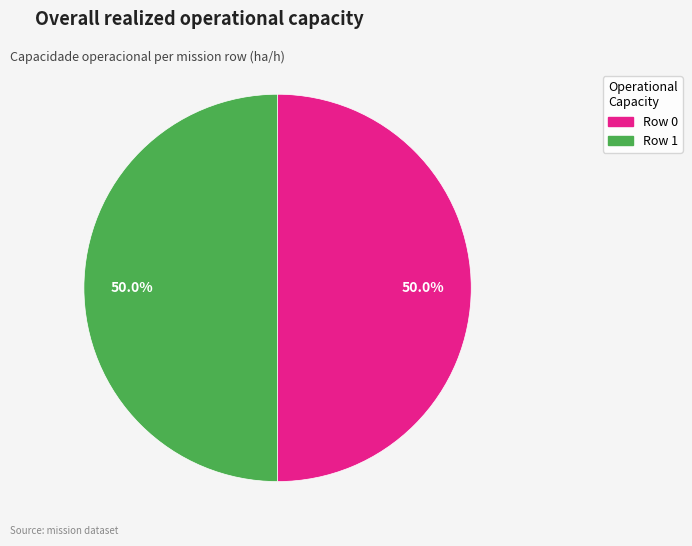

True or false: Row 0 accounts for 56% of the total.

False